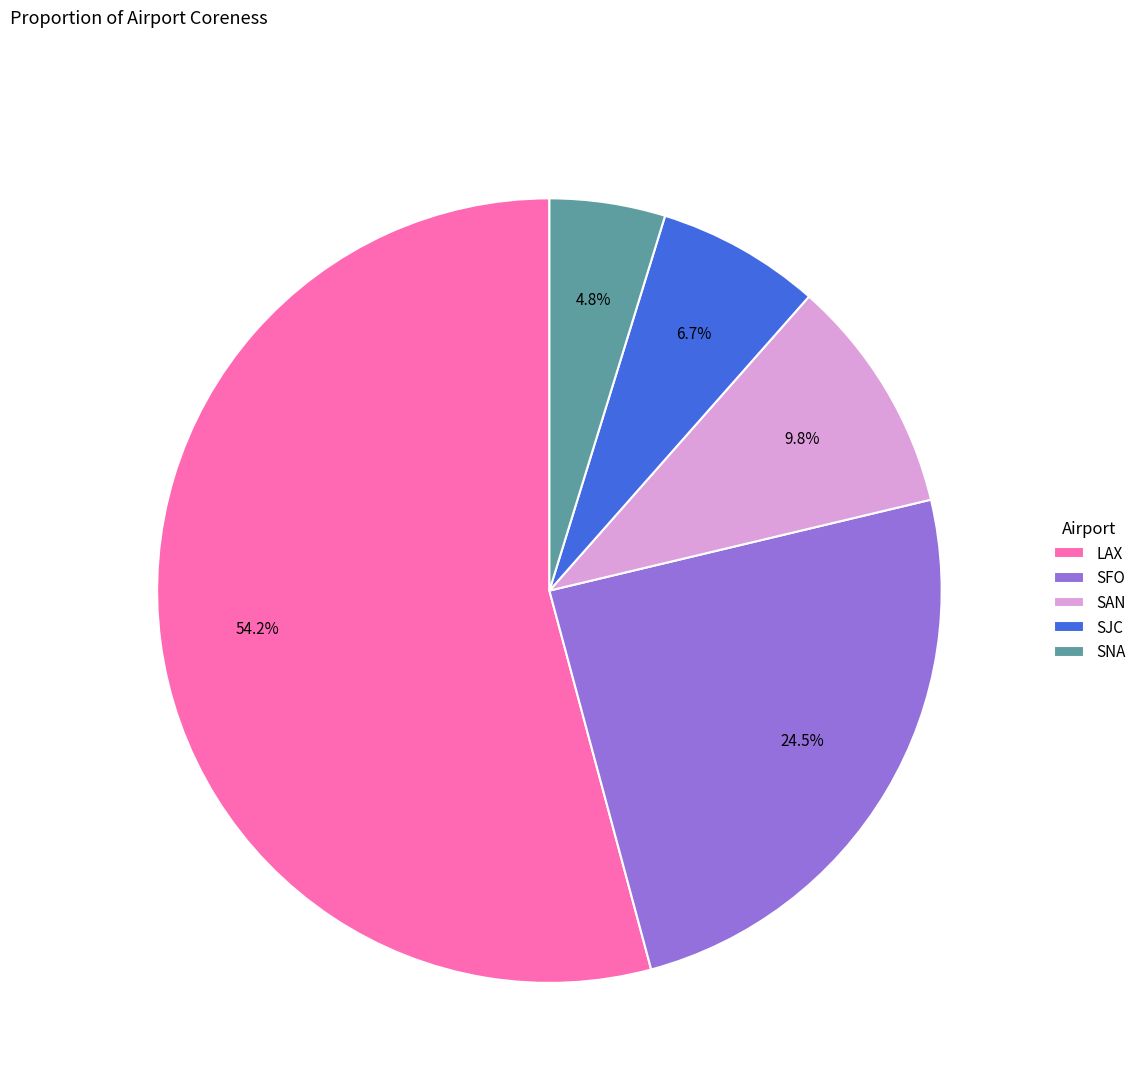

To the nearest percent, what is the difference between the SAN and SJC slice percentages?

3%